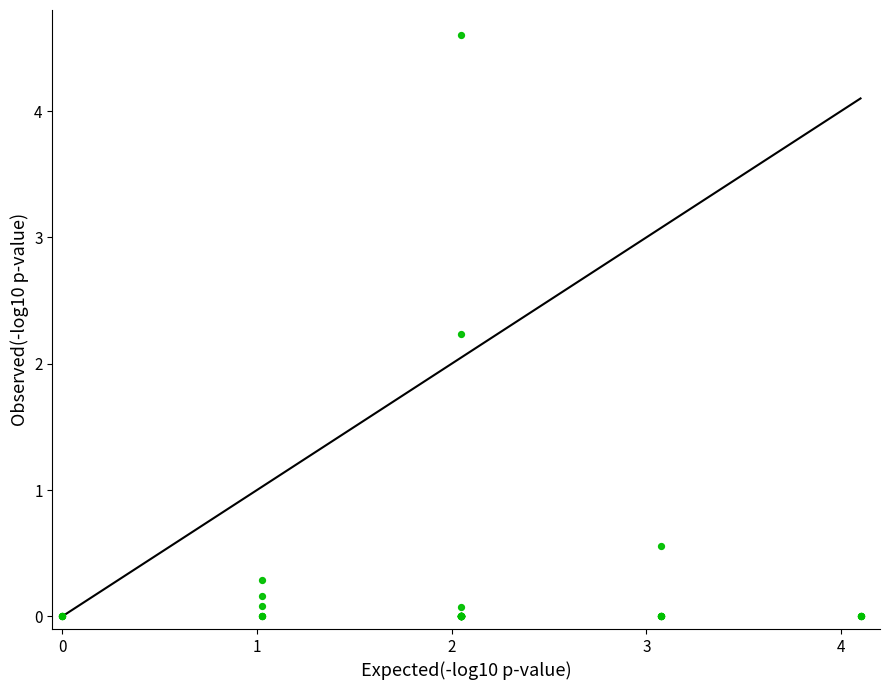

What Y value in the scatter plot is closest to 2?

2.2